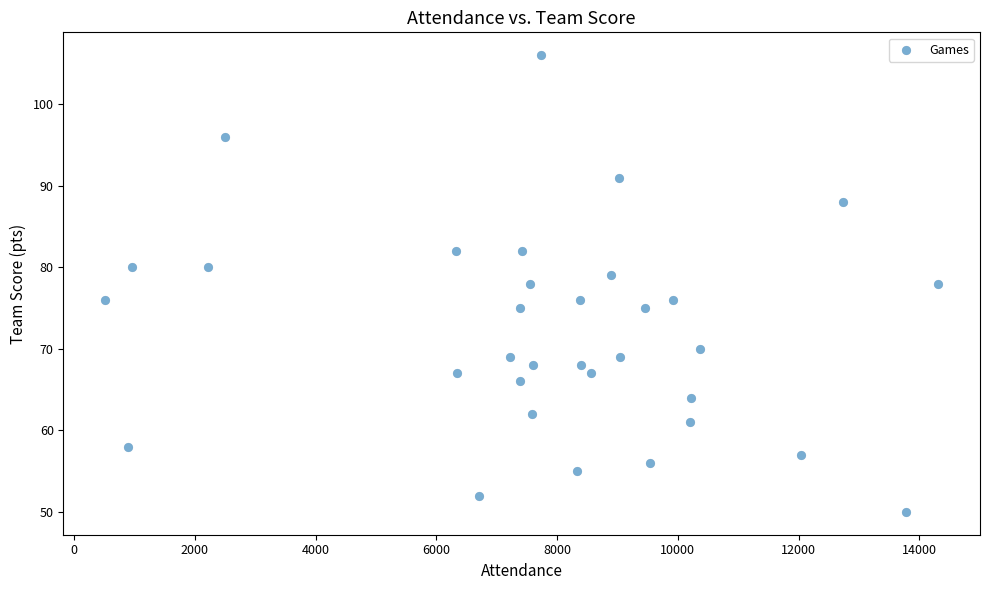

What is the range of Y values (max minus min)?

56